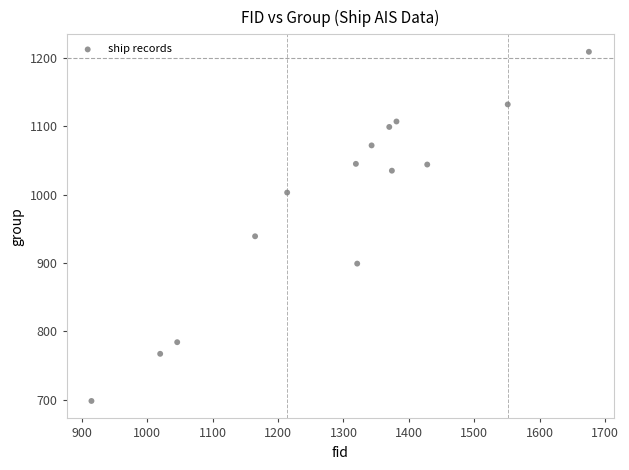

What is the range of Y values (max minus min)?

511